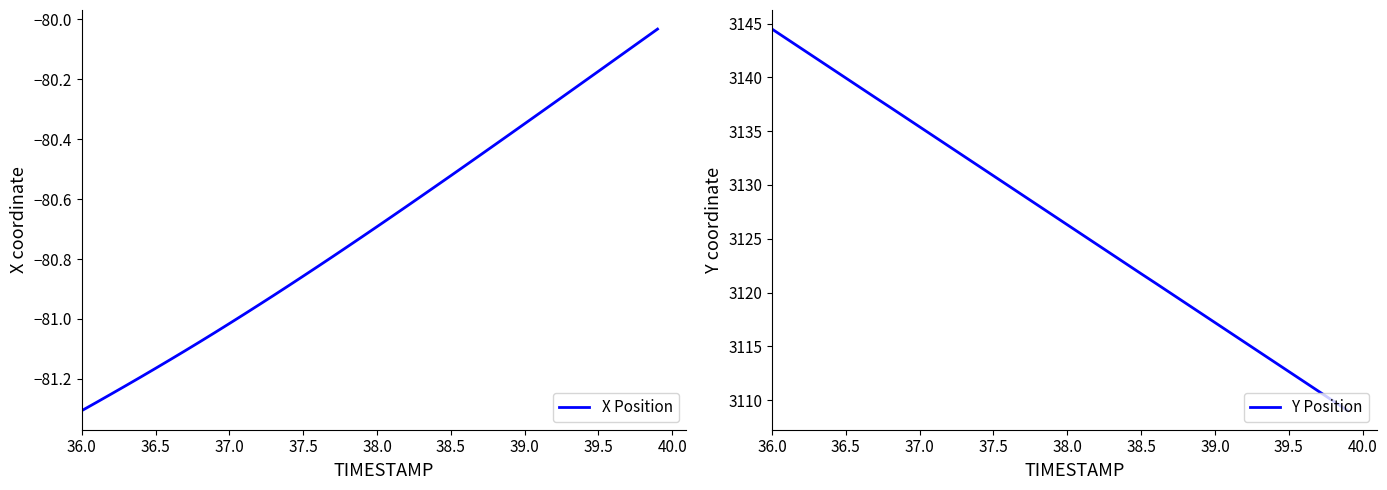

Does the chart have visible grid lines?

No